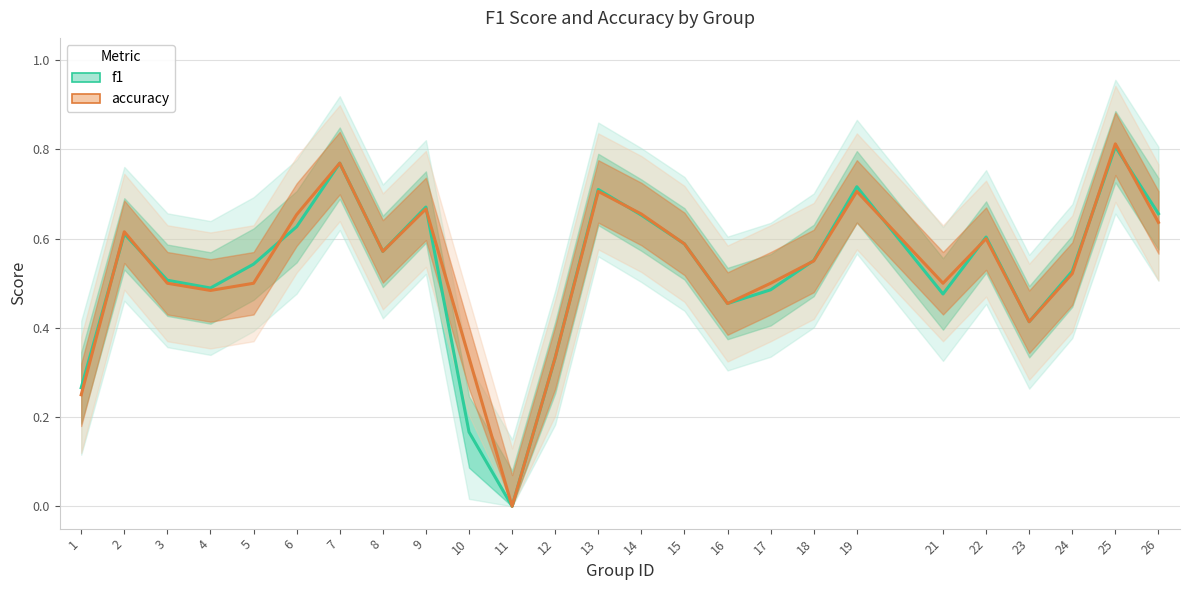

Between which two adjacent categories do accuracy and f1 first intersect?

1 and 2